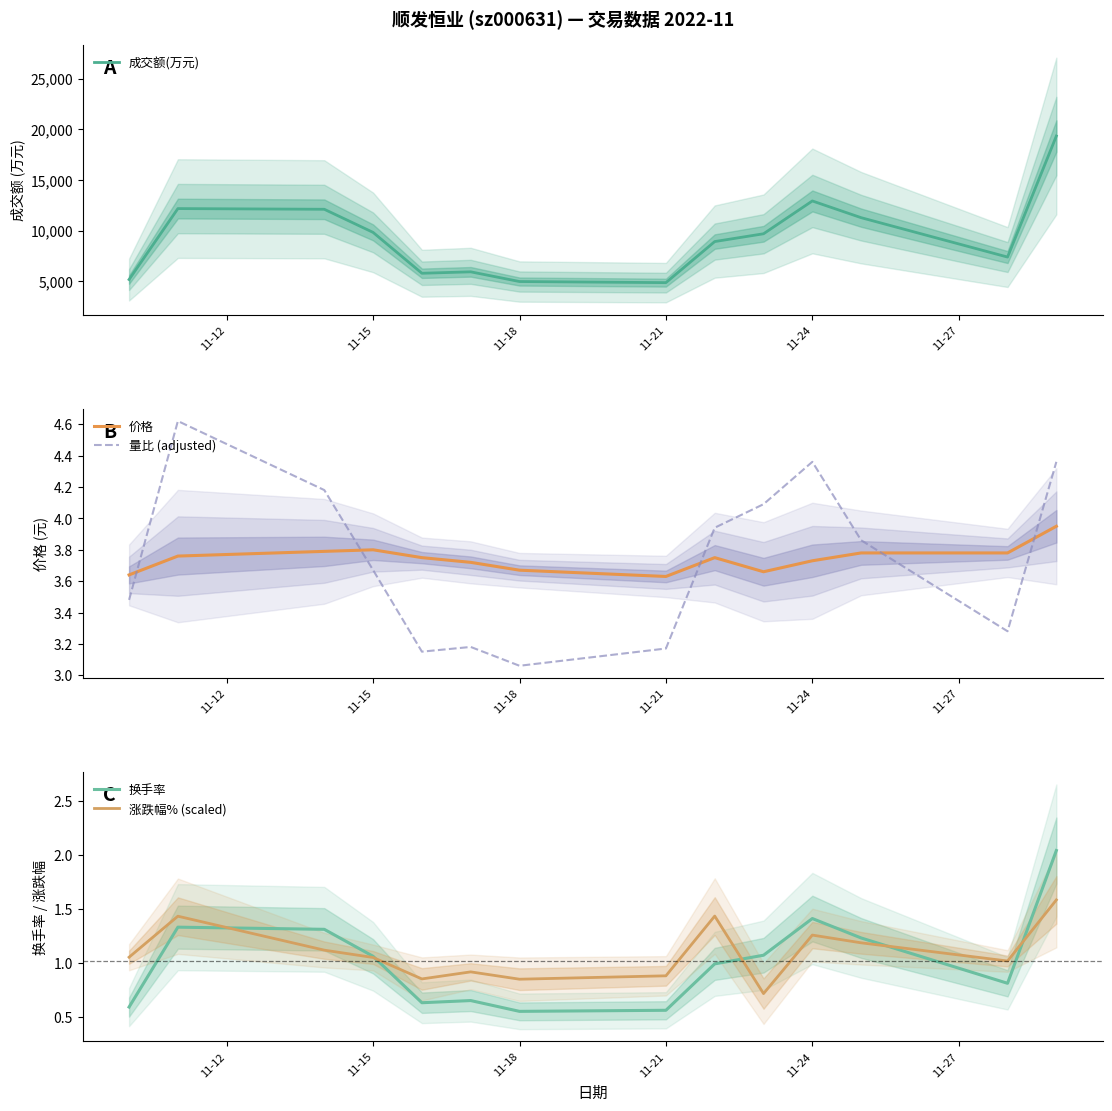

What is the lowest value of the 成交额(万元) series?

4865